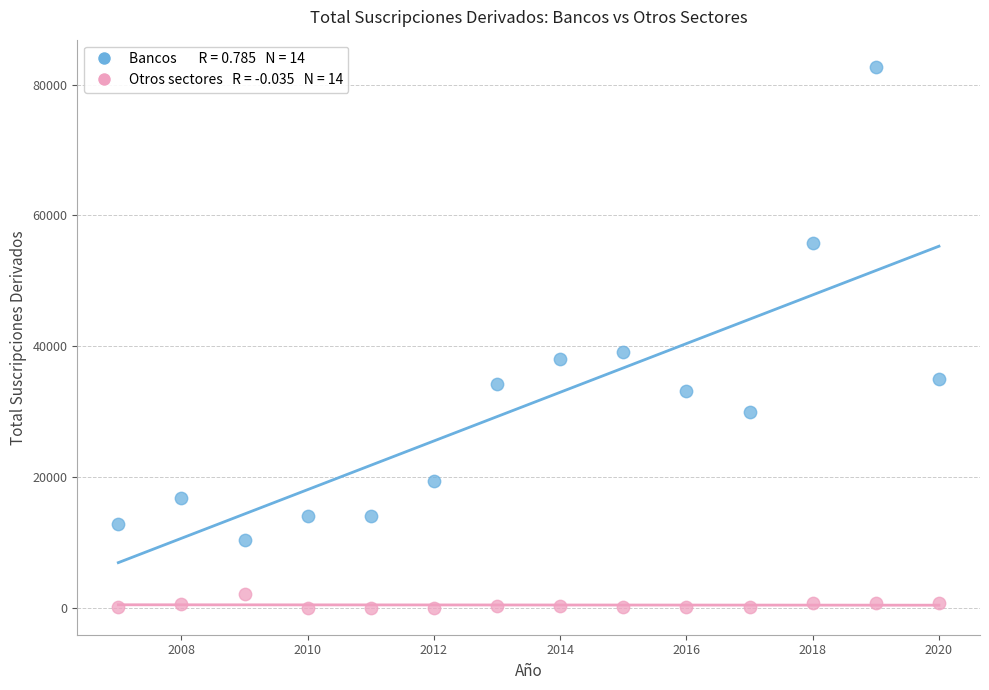

Across all series, what Y value is closest to 41371?

39149